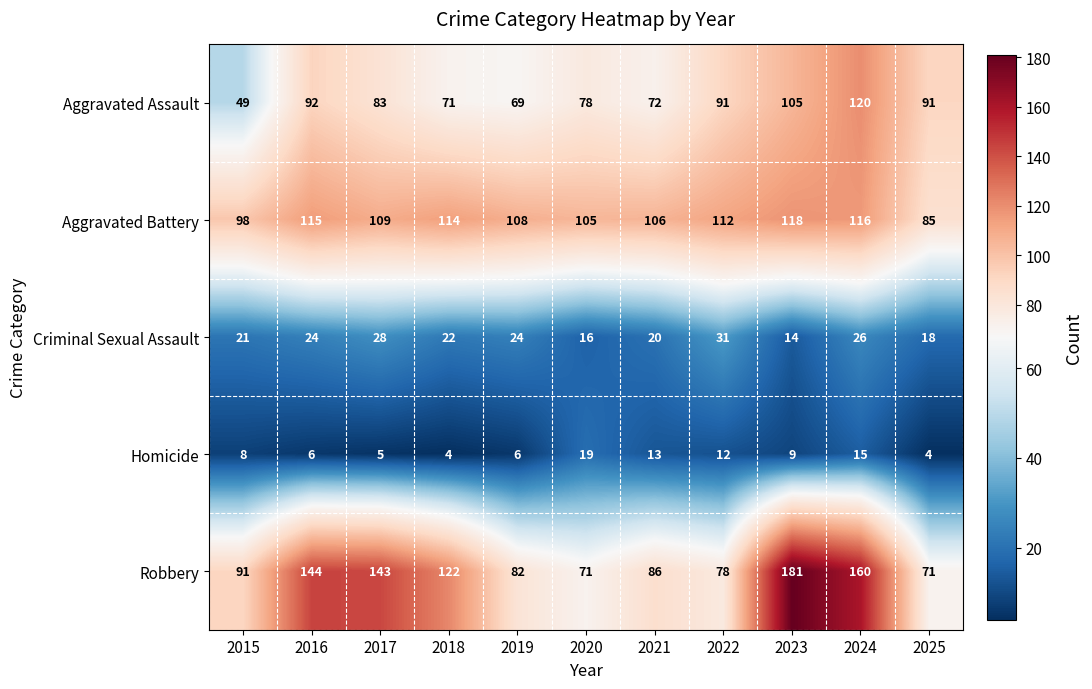

What is the difference between the Robbery values at 2025 and 2018?

51